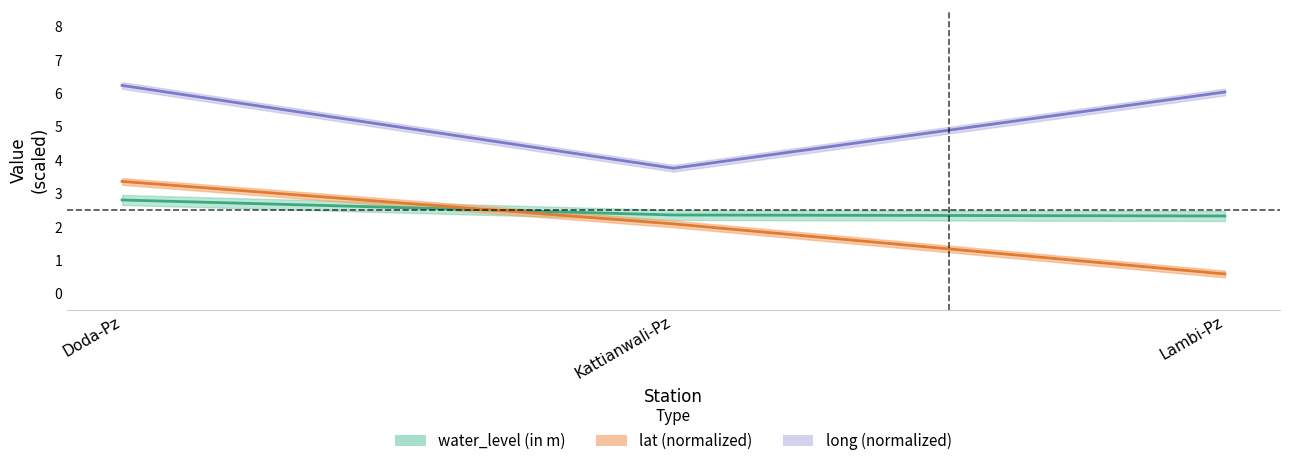

What is the difference between the second highest and minimum values in the lat series?

1.5